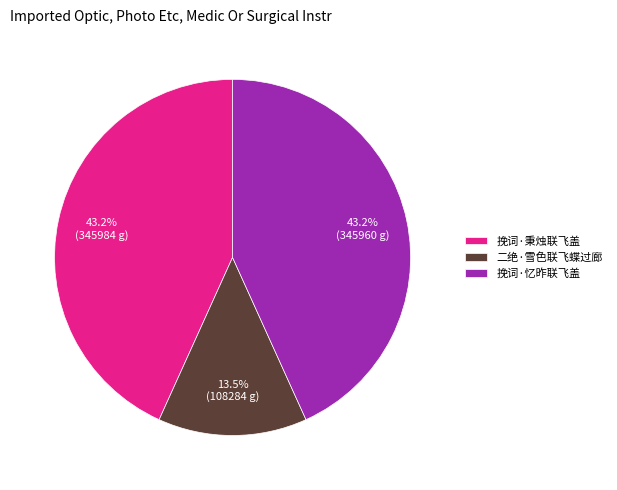

Which slice is the smallest?

二绝·雪色联飞蝶过廊